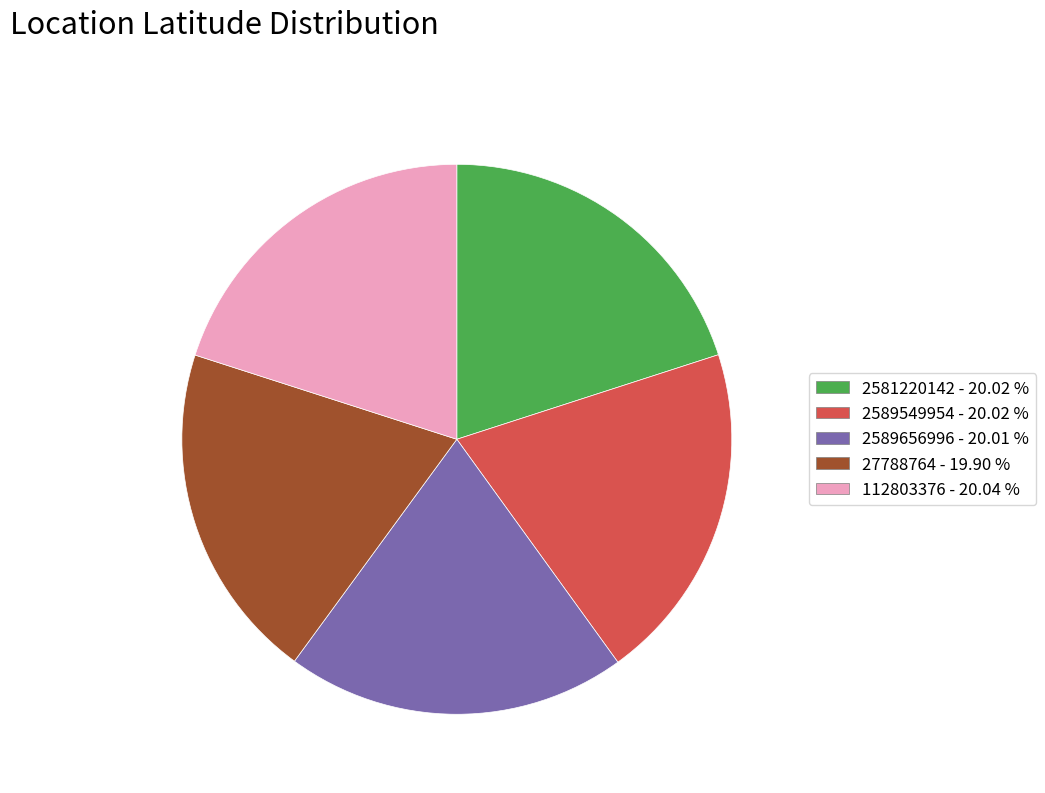

Is 112803376 - 20.04 % the majority of the pie?

No